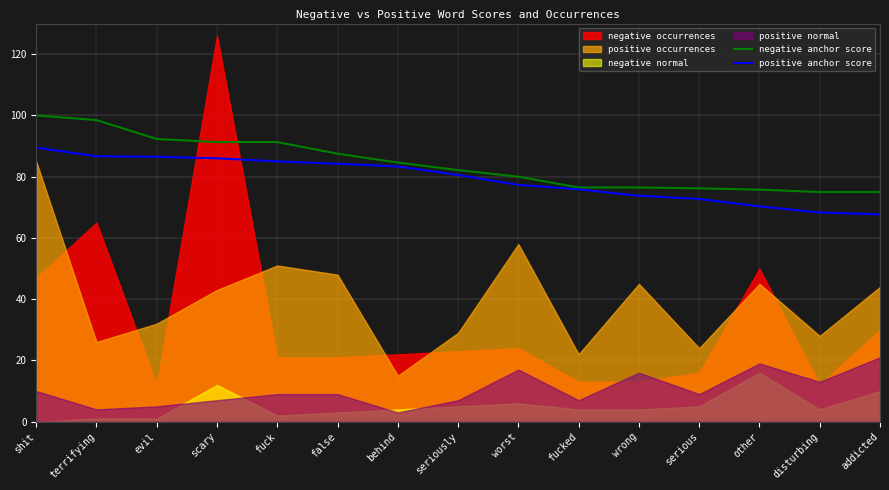

How many values in the negative anchor score series exceed 82?

8